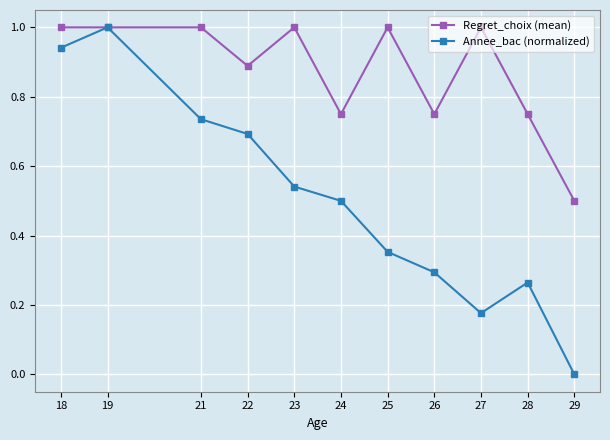

Which series has the largest range (max minus min)?

Annee_bac (normalized)